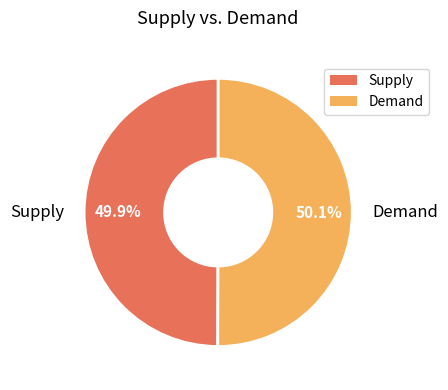

Combined, do Demand and Supply account for over 50%?

Yes